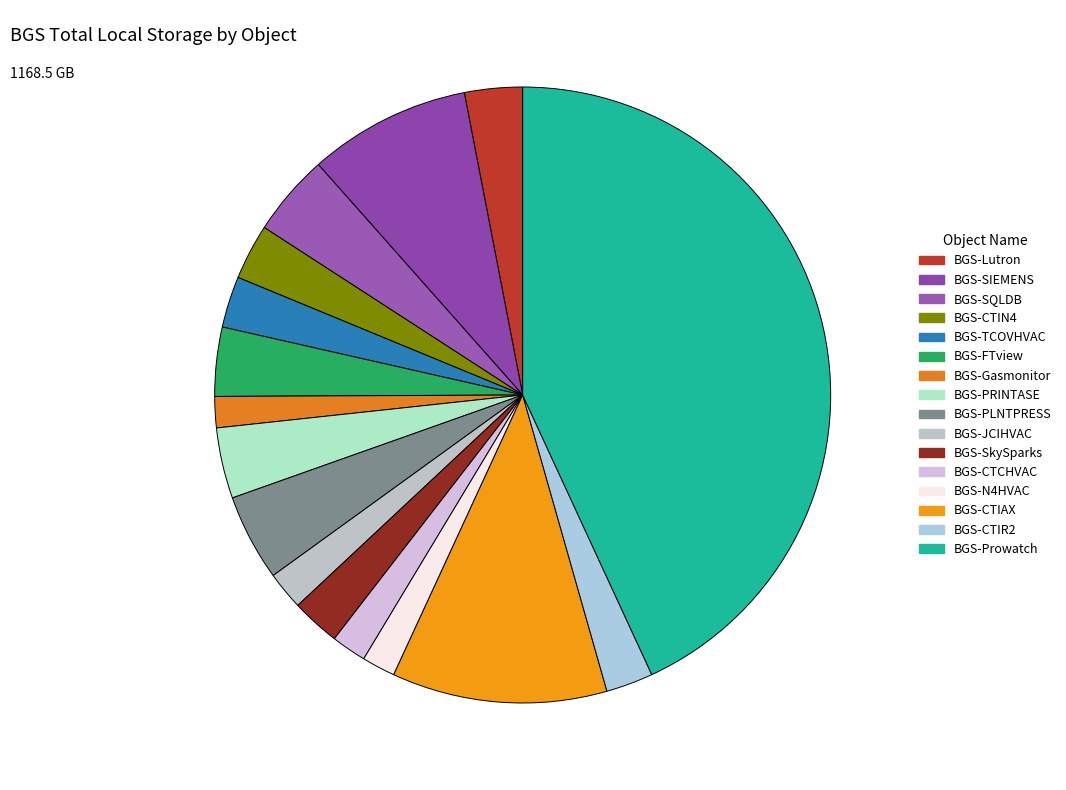

How many slices are in this pie chart?

16